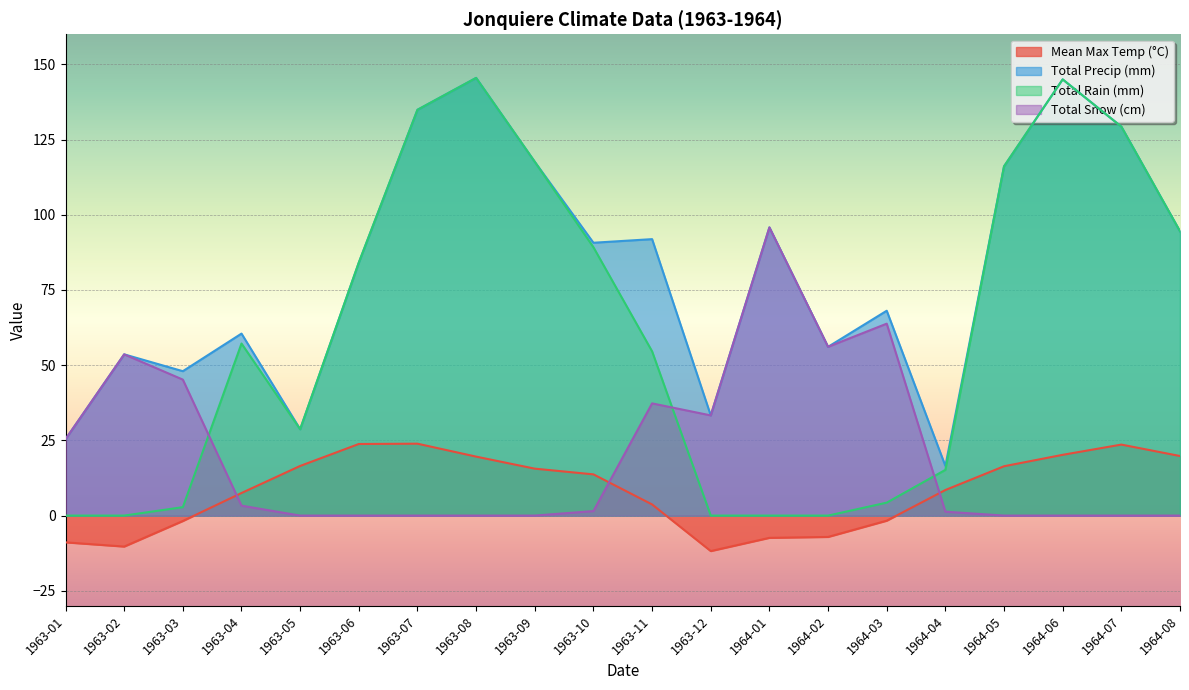

True or false: Total Precip (mm) and Total Rain (mm) cross at least once.

False